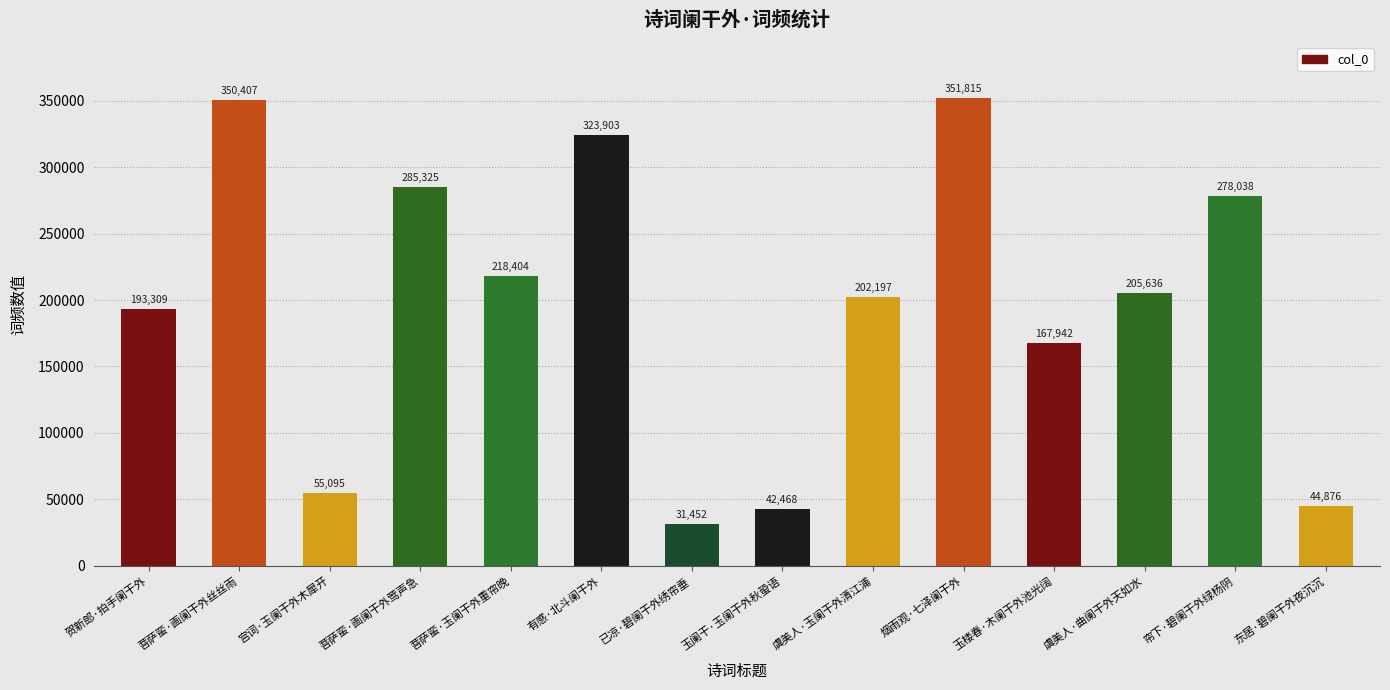

Reading left to right, what are all the values shown in this chart?

贺新郎·拍手阑干外=193309	菩萨蛮·画阑干外丝丝雨=350407	宫词·玉阑干外木犀开=55095	菩萨蛮·画阑干外莺声急=285325	菩萨蛮·玉阑干外重帘晚=218404	有感·北斗阑干外=323903	已凉·碧阑干外绣帘垂=31452	玉阑干·玉阑干外秋蛩语=42468	虞美人·玉阑干外清江浦=202197	烟雨观·七泽阑干外=351815	玉楼春·木阑干外池光阔=167942	虞美人·曲阑干外天如水=205636	帘下·碧阑干外绿杨阴=278038	东居·碧阑干外夜沉沉=44876